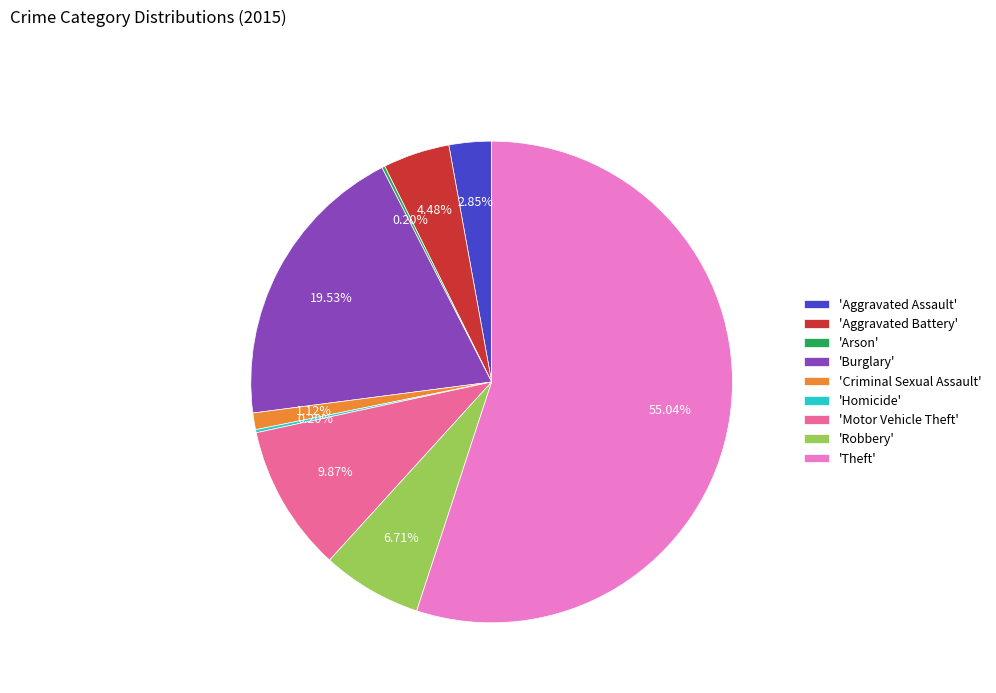

Combined, do 'Theft' and 'Aggravated Battery' account for over 50%?

Yes